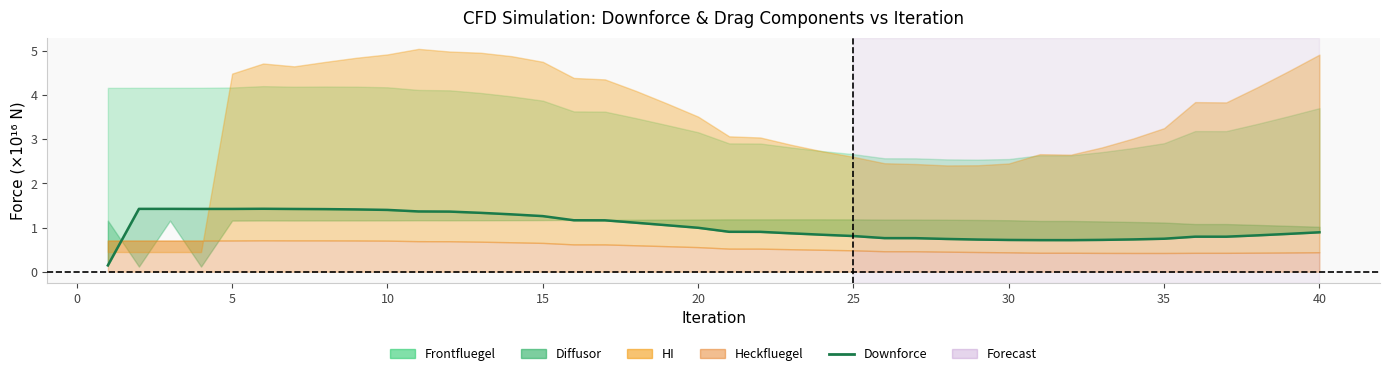

How many interior local valleys (lower than both neighbors) does the data have?

3